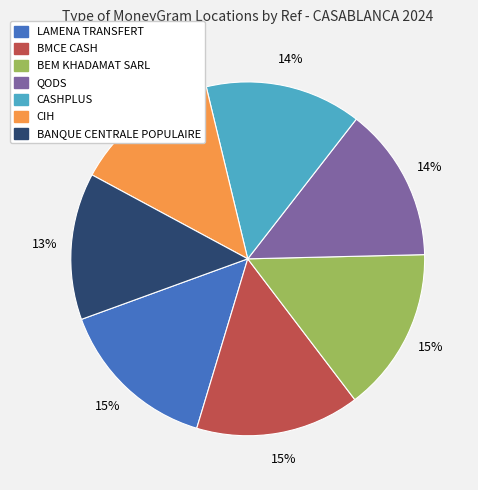

To the nearest percent, what percentage of the pie is LAMENA TRANSFERT?

15%